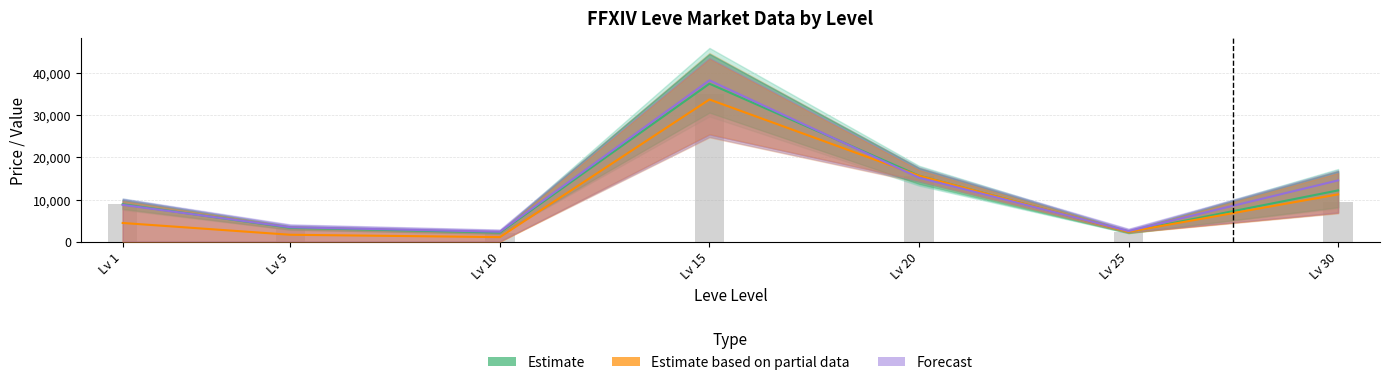

What is the sum of the currentAveragePriceHQ values at Lv 20 and Lv 30?

29737.1